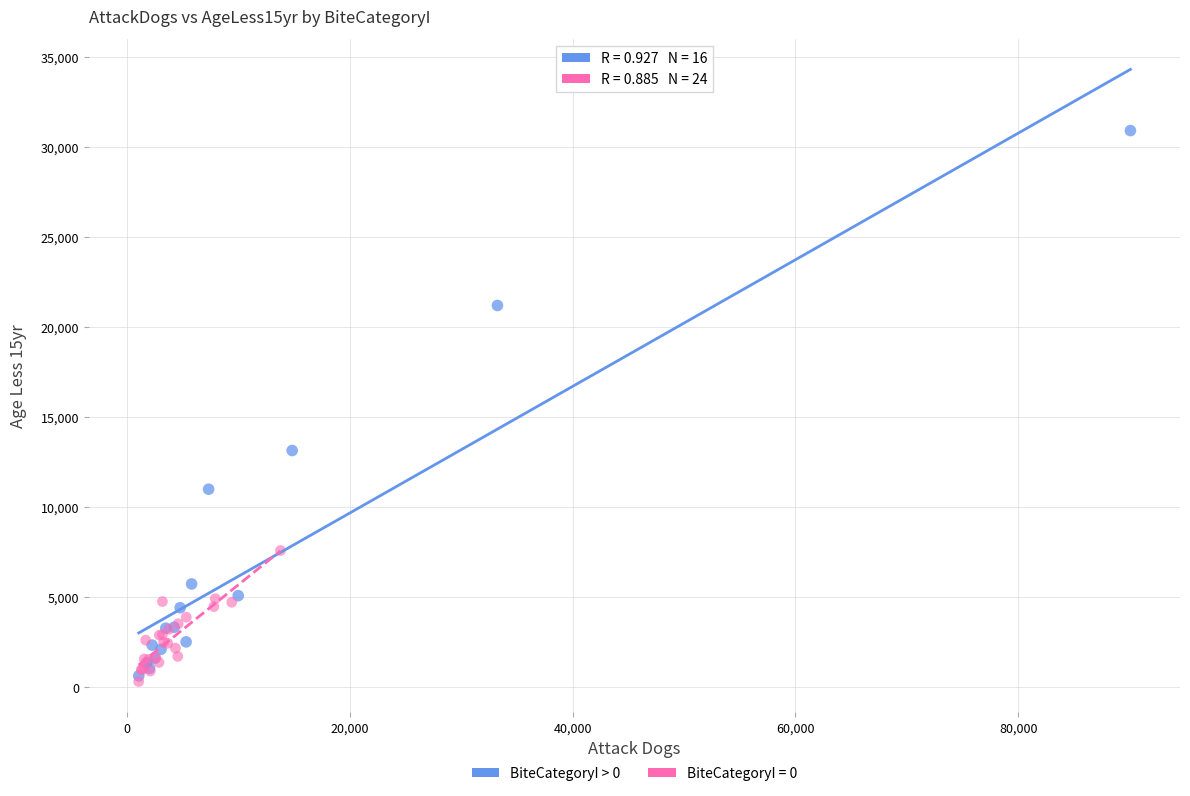

Which series contains the highest Y value?

BiteCategoryI > 0